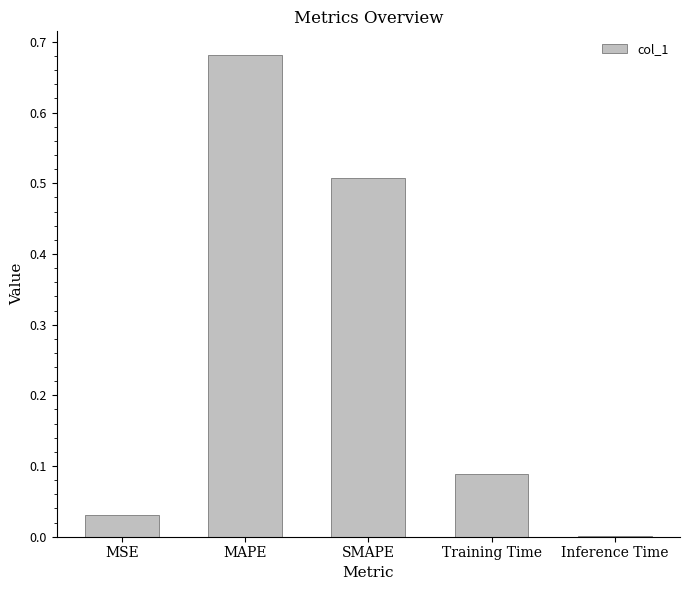

What is the sum of all values?

1.3